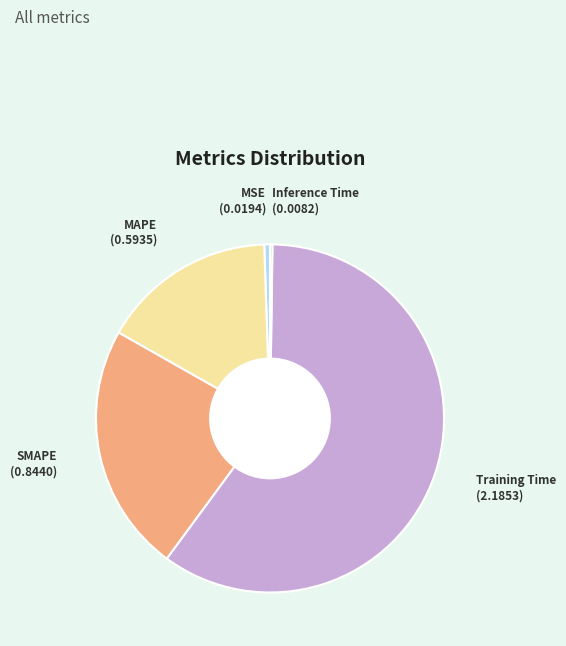

Is the sum of SMAPE and Training Time greater than half?

Yes